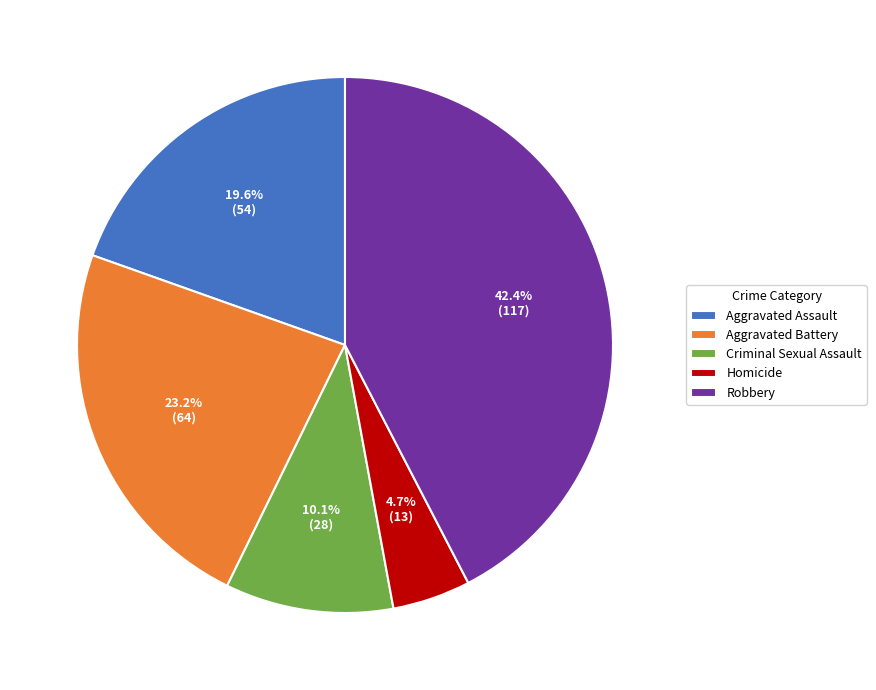

Does any single category account for the majority?

No